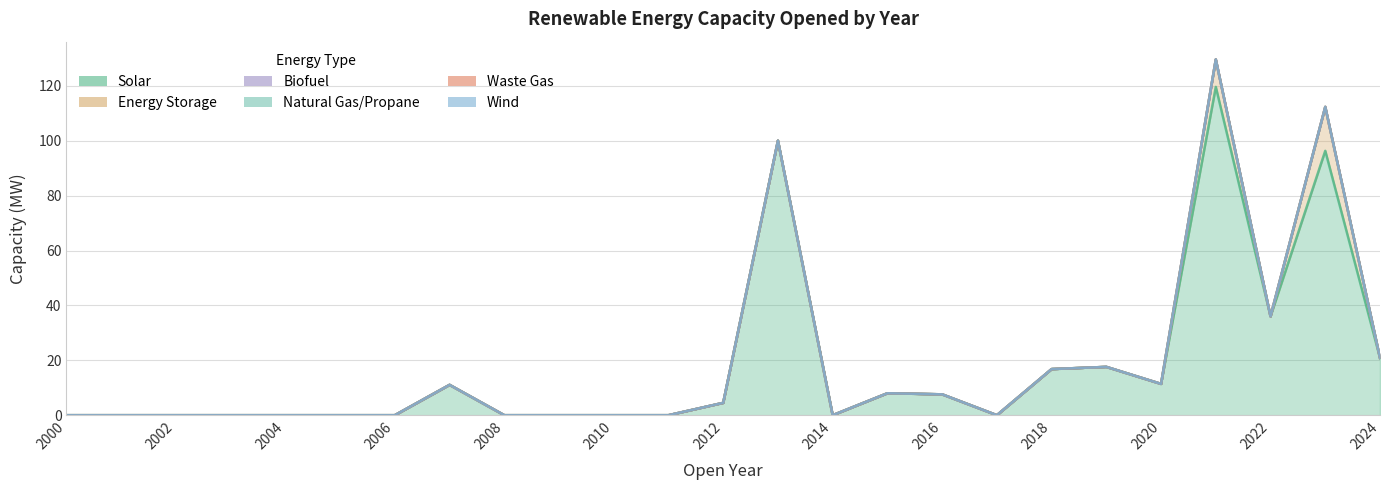

Rank the categories by Waste Gas value from lowest to highest.

2000, 2001, 2002, 2003, 2004, 2005, 2006, 2007, 2008, 2009, 2010, 2011, 2012, 2013, 2014, 2015, 2016, 2017, 2018, 2019, 2020, 2021, 2022, 2023, 2024